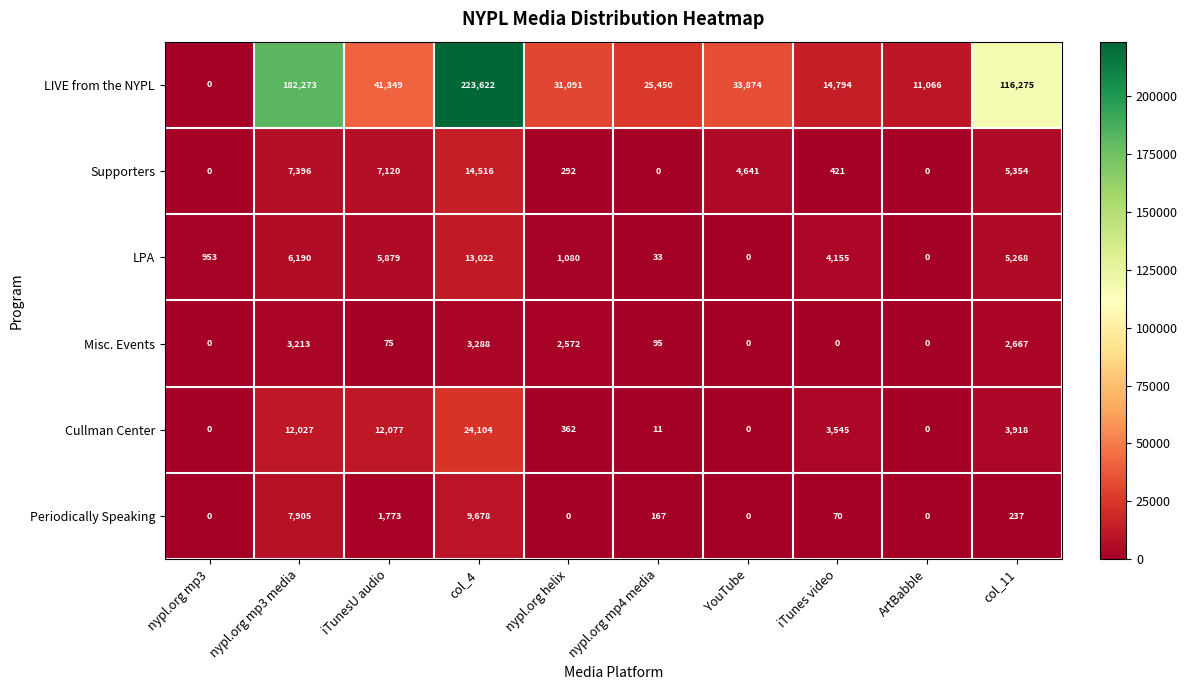

What is the spread (max minus min) of values at nypl.org helix?

31091